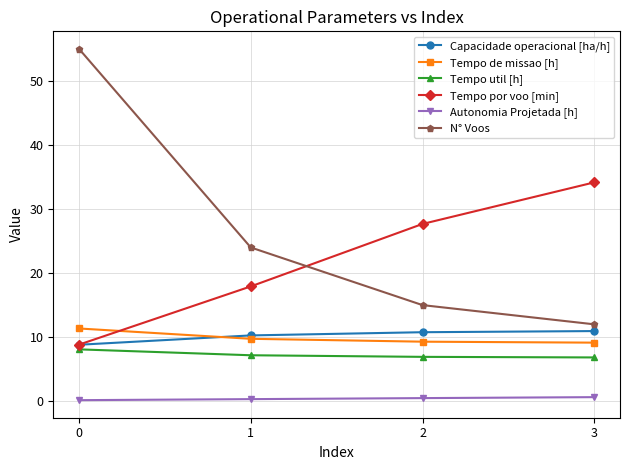

What is the greatest value displayed?

55.0